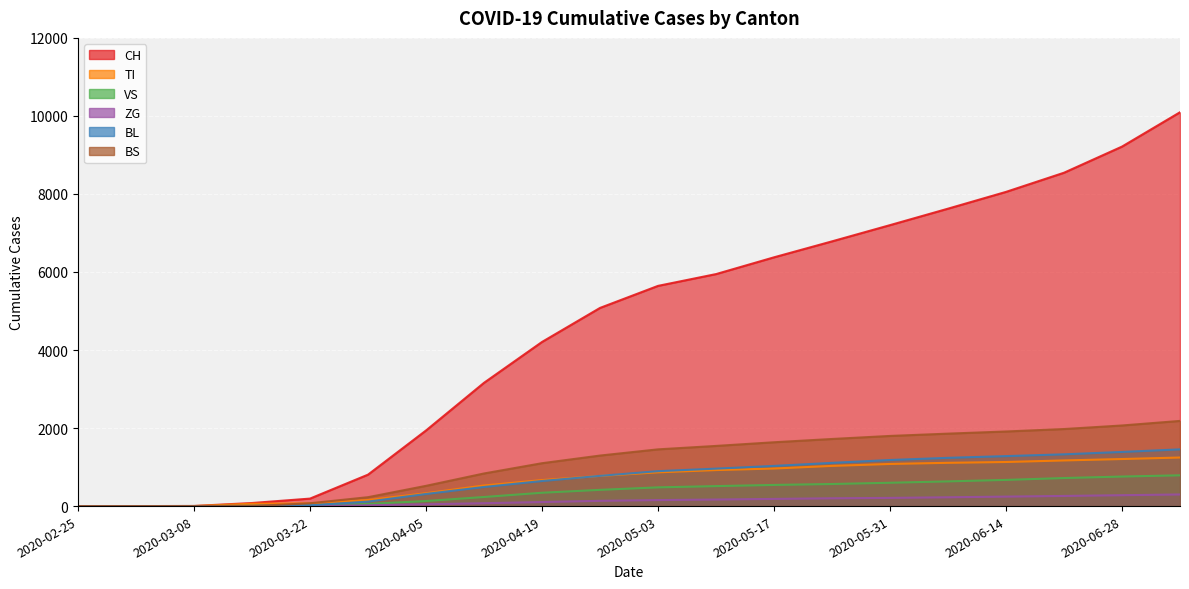

Reading left to right, what are all the values shown in this chart?

CH: 2020-02-25=0	2020-03-01=0	2020-03-08=3	2020-03-15=79	2020-03-22=192	2020-03-29=806	2020-04-05=1938	2020-04-12=3160	2020-04-19=4207	2020-04-26=5079	2020-05-03=5644	2020-05-10=5946	2020-05-17=6376	2020-05-24=6785	2020-05-31=7201	2020-06-07=7623	2020-06-14=8053	2020-06-21=8544	2020-06-28=9214	2020-07-05=10094
TI: 2020-02-25=0	2020-03-01=0	2020-03-08=0	2020-03-15=61	2020-03-22=70	2020-03-29=155	2020-04-05=330	2020-04-12=528	2020-04-19=667	2020-04-26=773	2020-05-03=865	2020-05-10=923	2020-05-17=963	2020-05-24=1030	2020-05-31=1080	2020-06-07=1109	2020-06-14=1130	2020-06-21=1170	2020-06-28=1206	2020-07-05=1245
VS: 2020-02-25=0	2020-03-01=0	2020-03-08=2	2020-03-15=6	2020-03-22=19	2020-03-29=54	2020-04-05=130	2020-04-12=233	2020-04-19=342	2020-04-26=416	2020-05-03=480	2020-05-10=512	2020-05-17=542	2020-05-24=566	2020-05-31=598	2020-06-07=633	2020-06-14=671	2020-06-21=719	2020-06-28=757	2020-07-05=789
ZG: 2020-02-25=0	2020-03-01=0	2020-03-08=0	2020-03-15=0	2020-03-22=5	2020-03-29=21	2020-04-05=46	2020-04-12=74	2020-04-19=104	2020-04-26=135	2020-05-03=154	2020-05-10=168	2020-05-17=184	2020-05-24=200	2020-05-31=210	2020-06-07=226	2020-06-14=243	2020-06-21=260	2020-06-28=279	2020-07-05=298
BL: 2020-02-25=0	2020-03-01=0	2020-03-08=0	2020-03-15=5	2020-03-22=21	2020-03-29=115	2020-04-05=311	2020-04-12=490	2020-04-19=643	2020-04-26=775	2020-05-03=895	2020-05-10=960	2020-05-17=1030	2020-05-24=1108	2020-05-31=1181	2020-06-07=1237	2020-06-14=1281	2020-06-21=1327	2020-06-28=1388	2020-07-05=1454
BS: 2020-02-25=0	2020-03-01=0	2020-03-08=0	2020-03-15=0	2020-03-22=73	2020-03-29=228	2020-04-05=519	2020-04-12=836	2020-04-19=1099	2020-04-26=1295	2020-05-03=1454	2020-05-10=1542	2020-05-17=1636	2020-05-24=1720	2020-05-31=1798	2020-06-07=1857	2020-06-14=1912	2020-06-21=1975	2020-06-28=2066	2020-07-05=2183